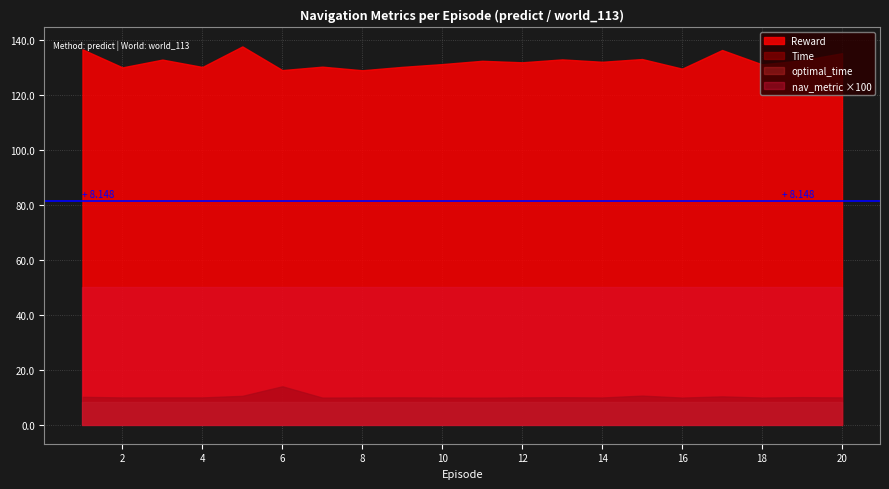

Is it true that Reward equals 216.9 at 12?

False